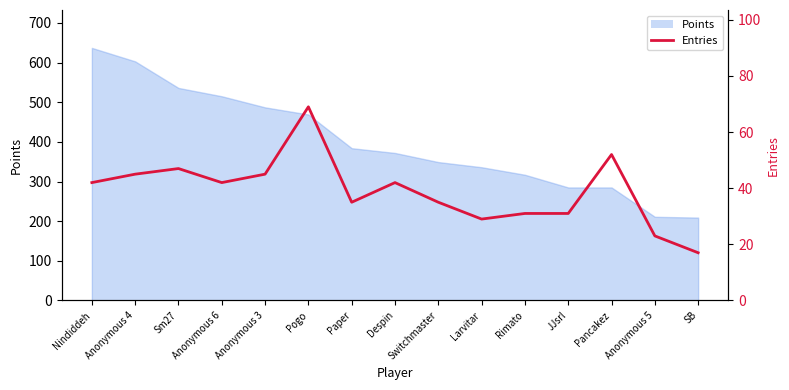

Where is the data nearest to the value 43?

Nindiddeh